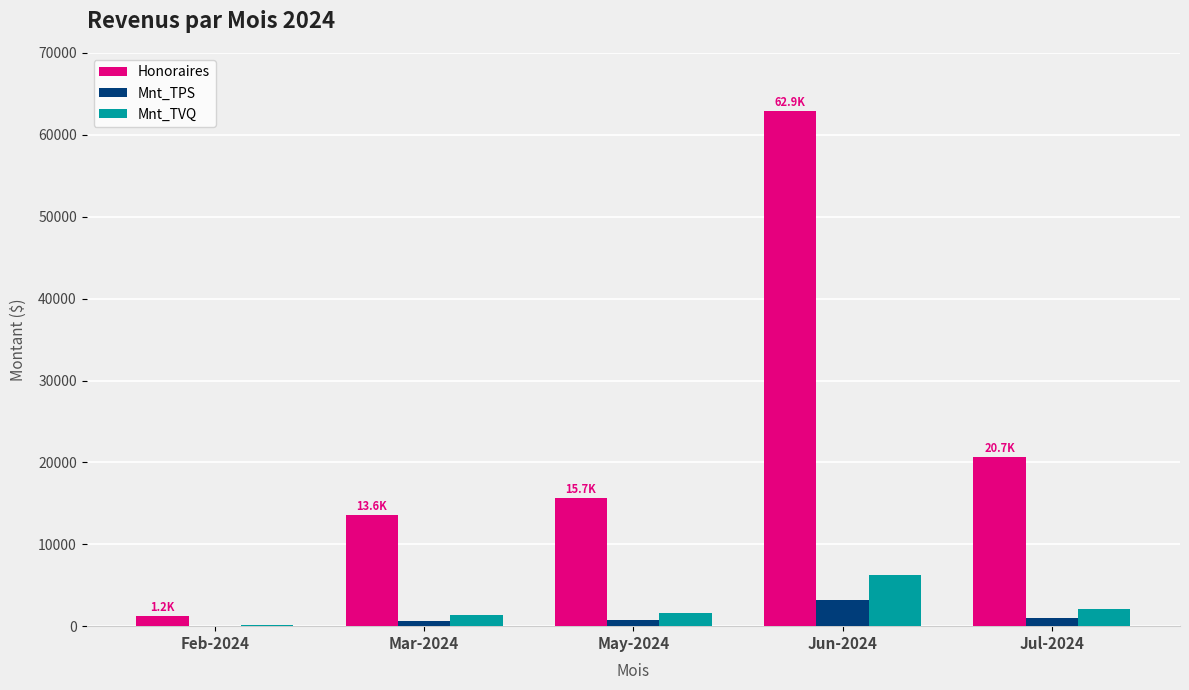

What is the sum of all Mnt_TPS values?

5706.7